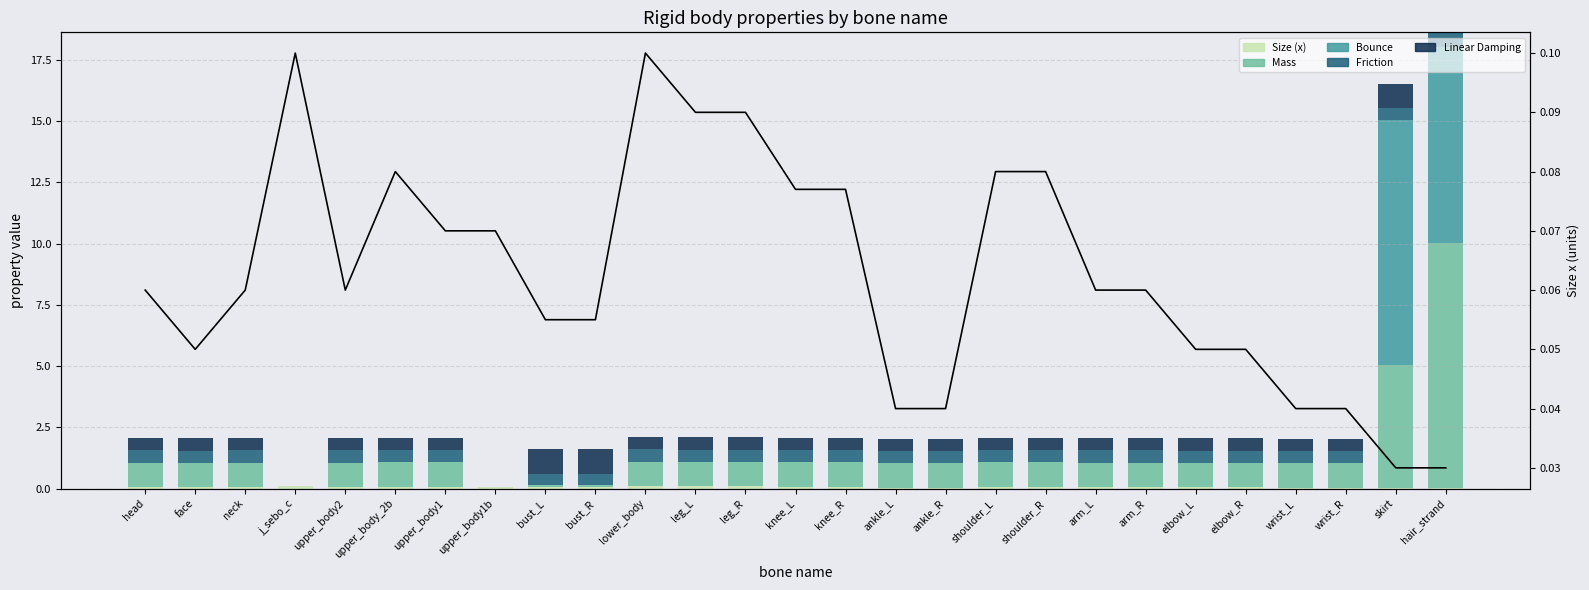

How many data points in Mass are less than 1?

4